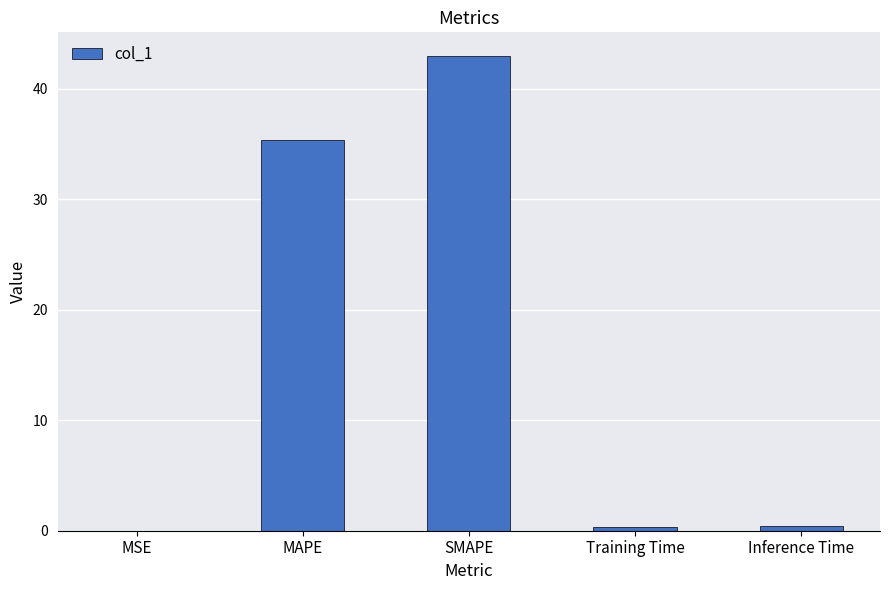

What is the greatest value displayed?

42.9